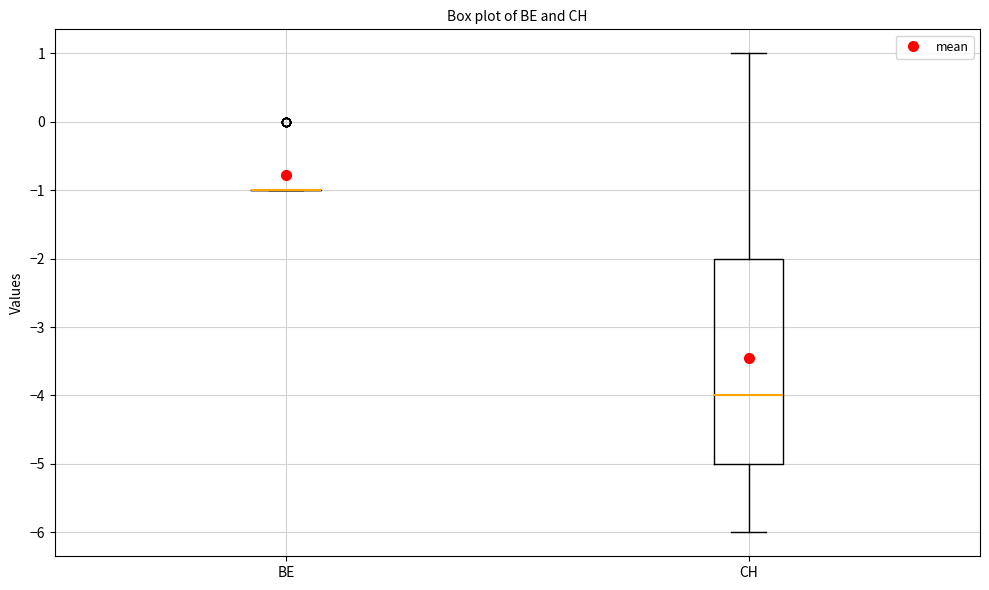

Comparing the boxes themselves (not the whiskers), which one is the tallest?

CH